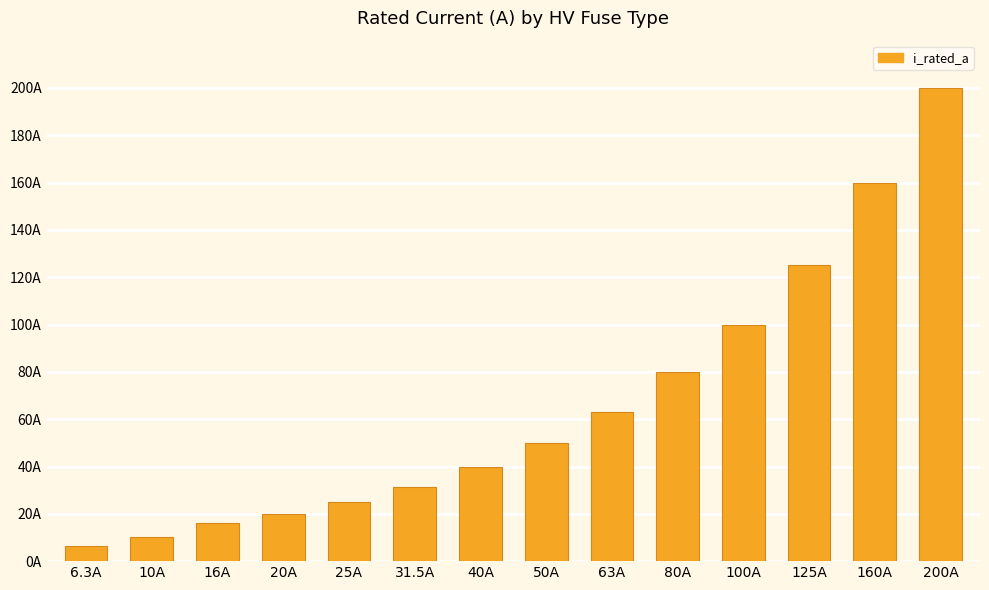

Are the bars horizontal?

No